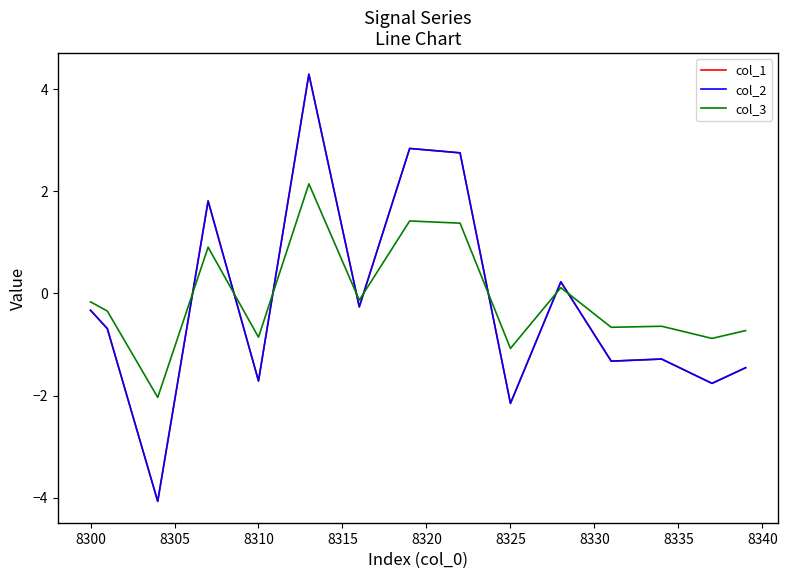

Is this an area chart (filled region under the line)?

No